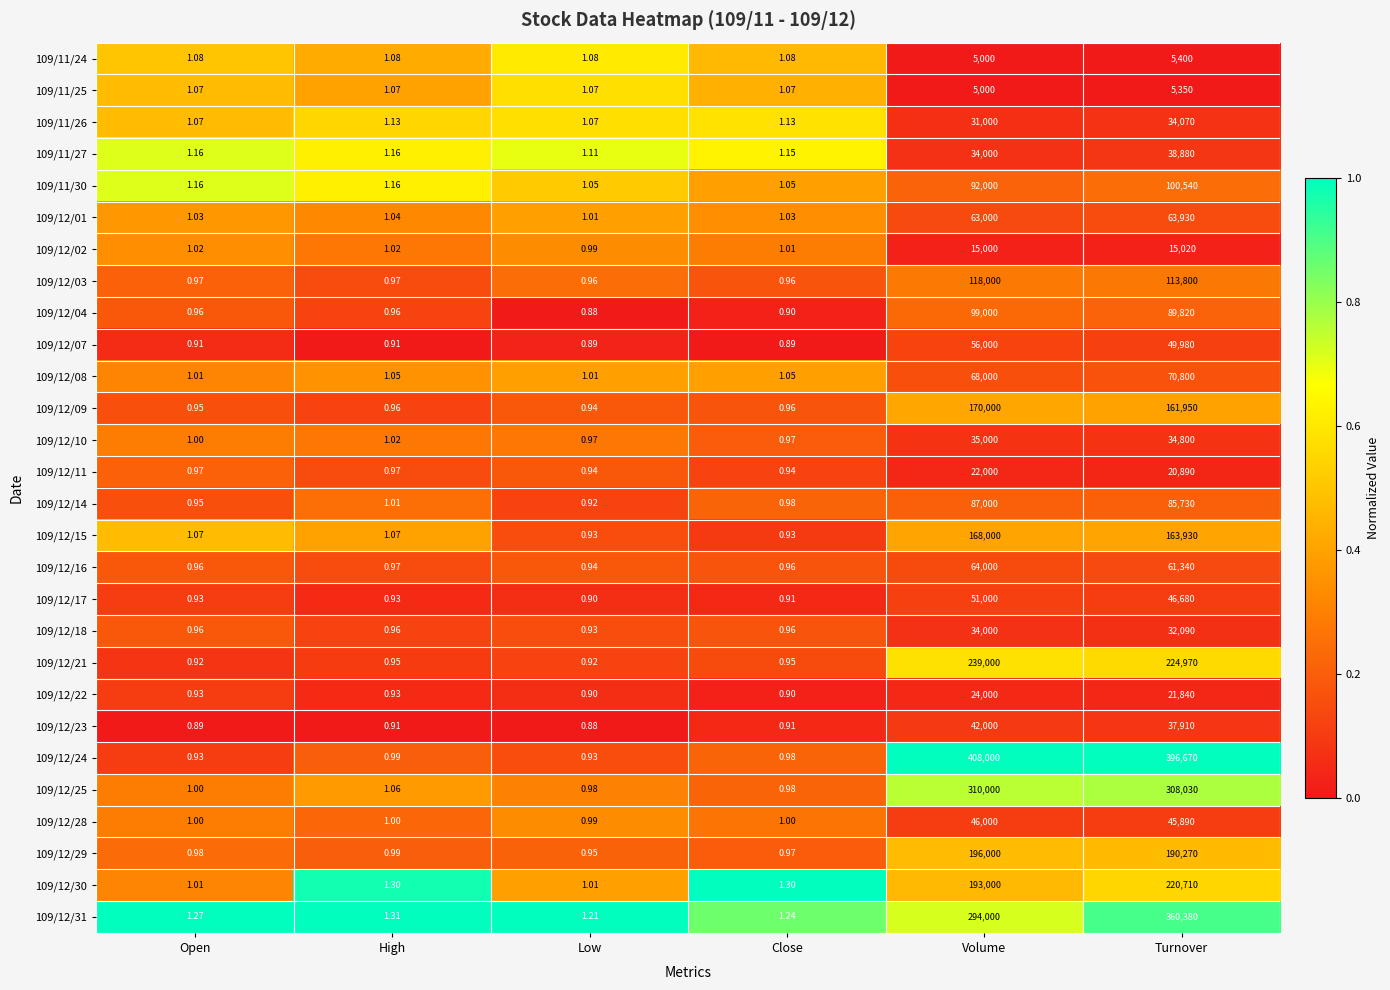

Rank the categories by 109/12/14 value from highest to lowest.

Volume, Turnover, High, Close, Open, Low